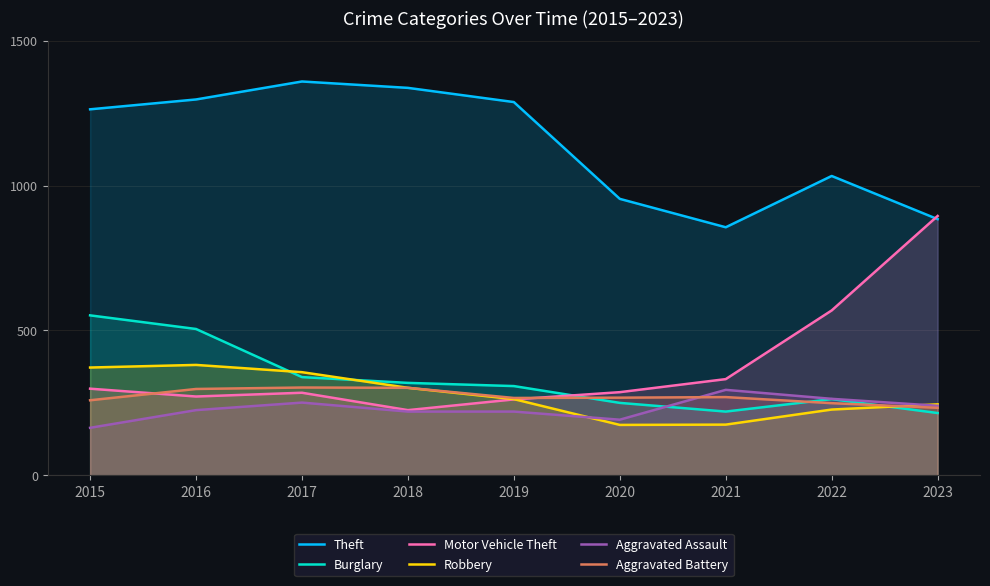

The value of Motor Vehicle Theft at 2020 is 287. True or false?

True